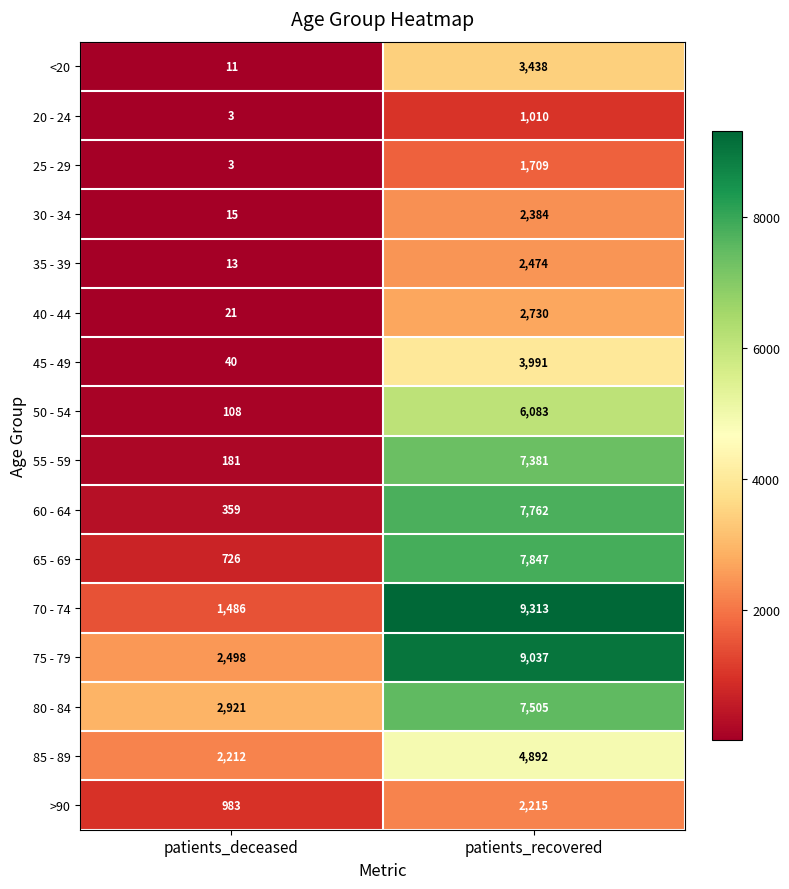

Read the 60 - 64 value at patients_recovered, to the nearest 10.

7760